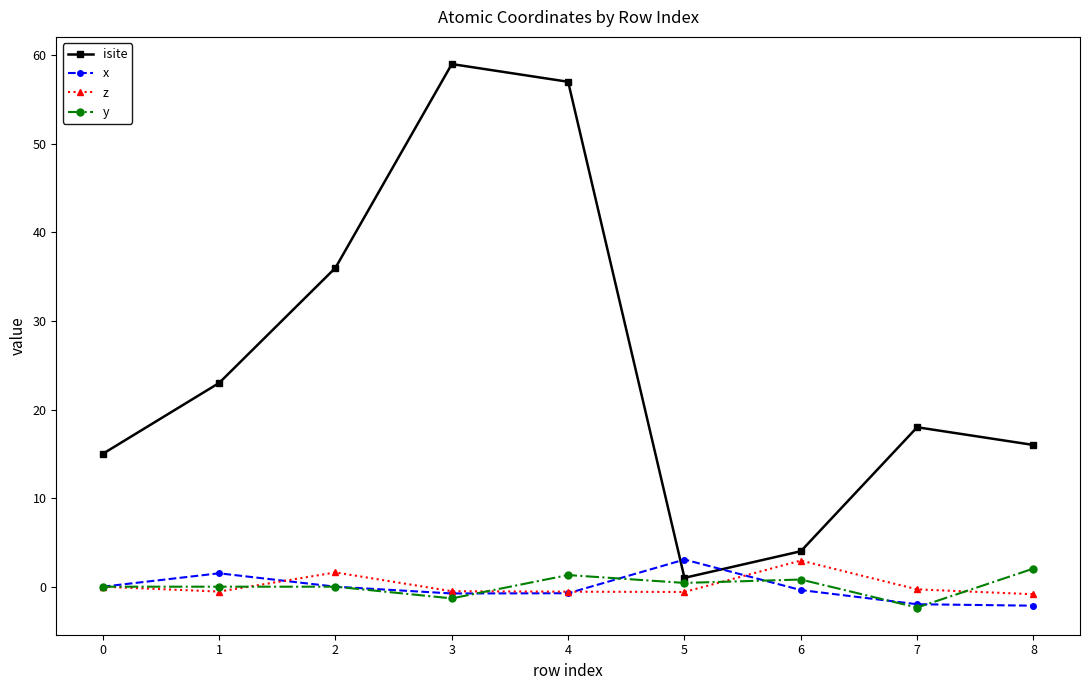

True or false: x and isite intersect in this chart.

True